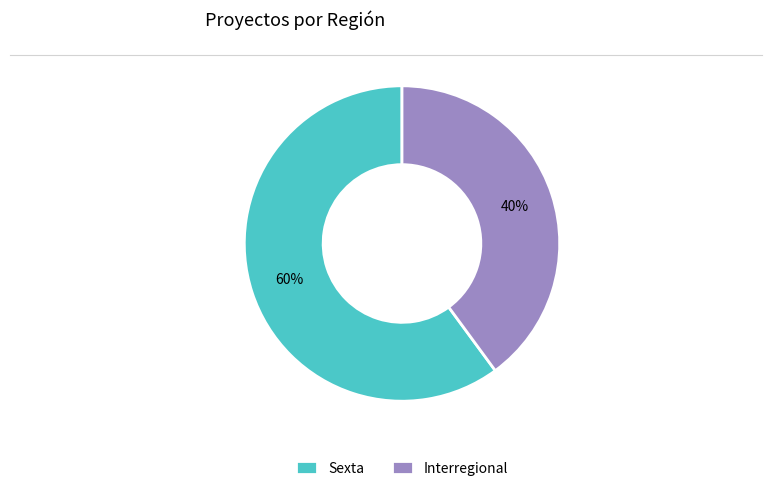

Which slice is the smallest?

Interregional